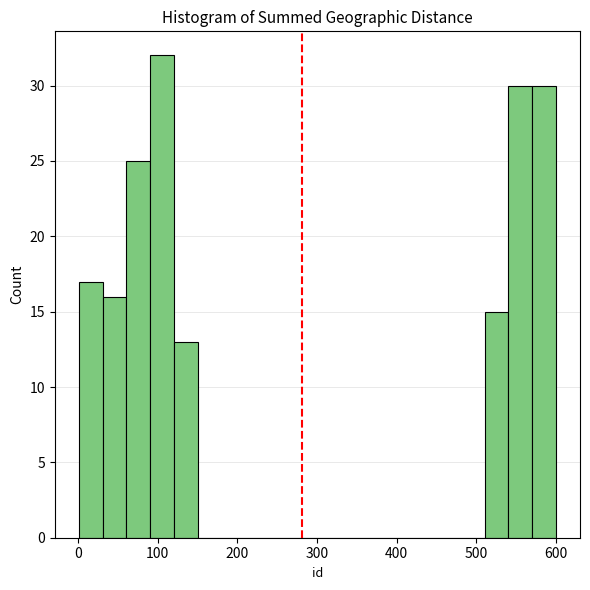

Around what value on the x-axis is the tallest bar? Give the approximate position of its centre, as read against the axis.

110